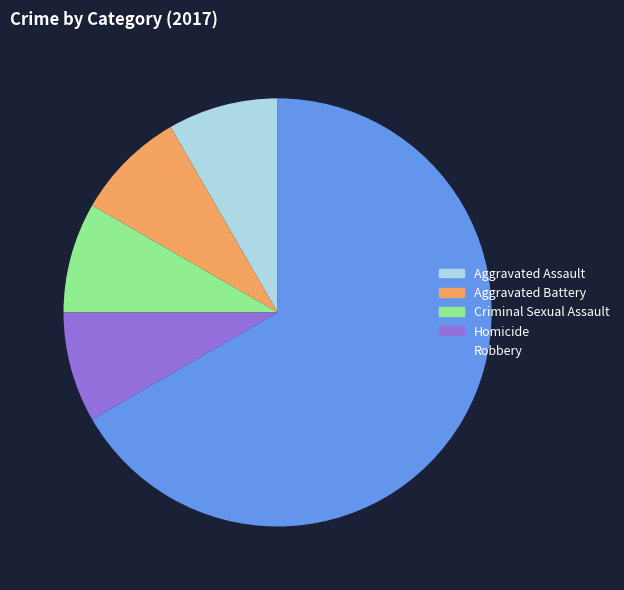

Count the number of slices in the pie.

5